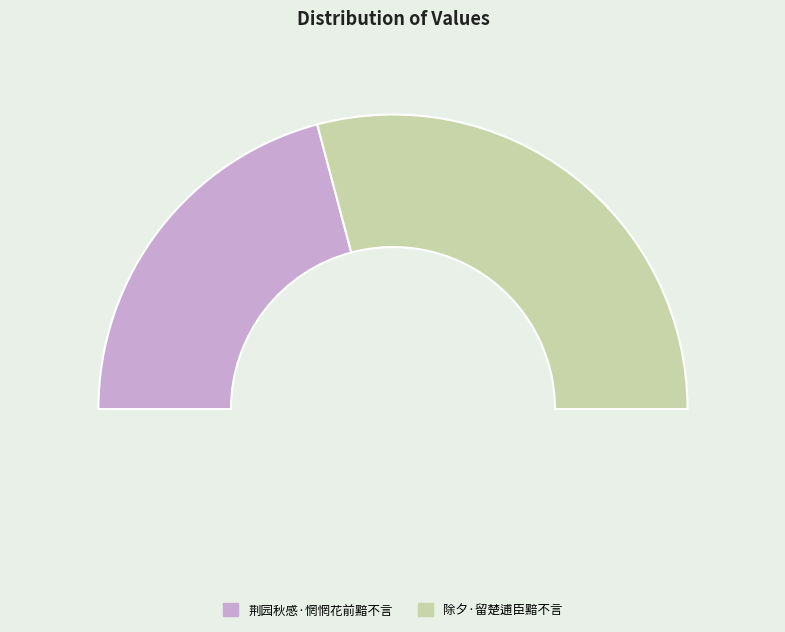

The 荆园秋感·惘惘花前黯不言 slice represents 42% of the pie. True or false?

True